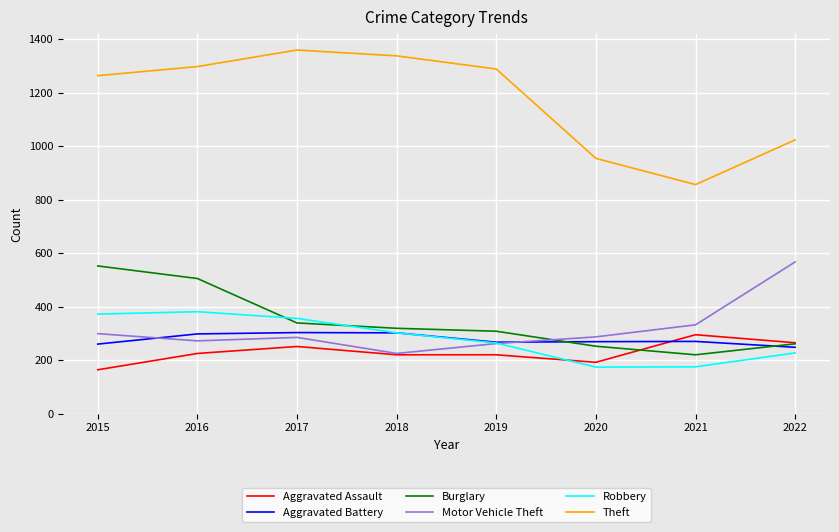

What is the total value across all series at 2022?

2591